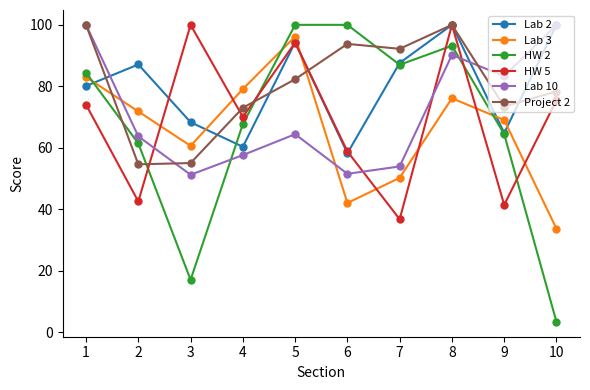

True or false: HW 2 has a value of 61.4 at 2.

True